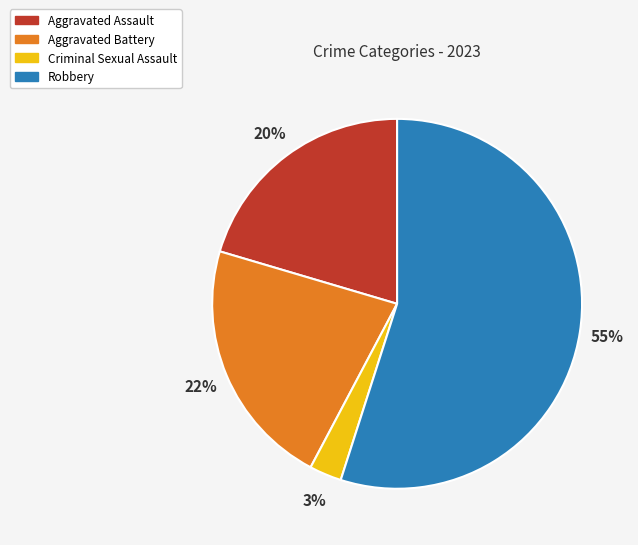

Do Robbery and Criminal Sexual Assault together represent more than half of the pie?

Yes